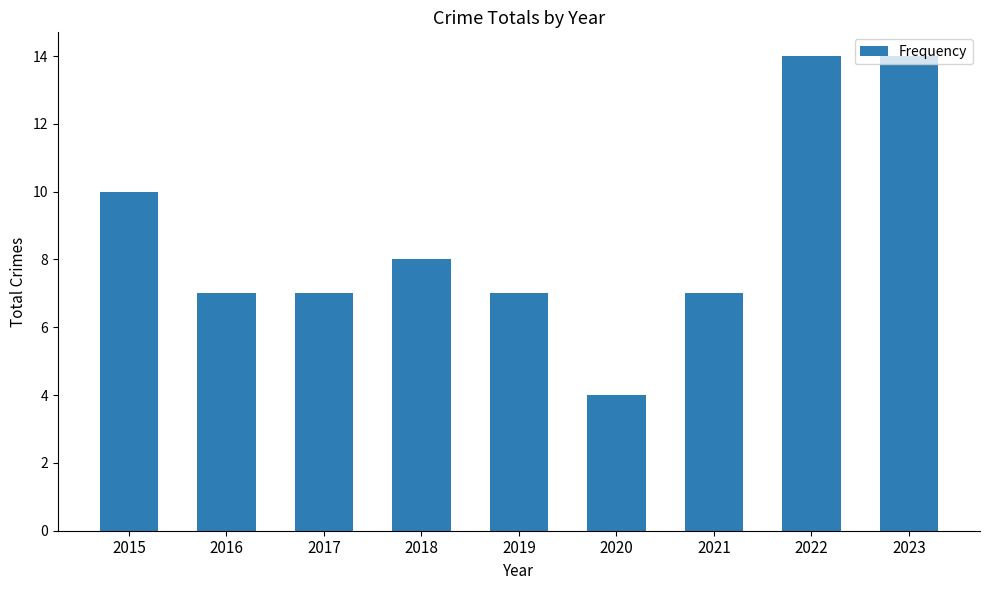

At which category does the chart reach its minimum across all series?

2020